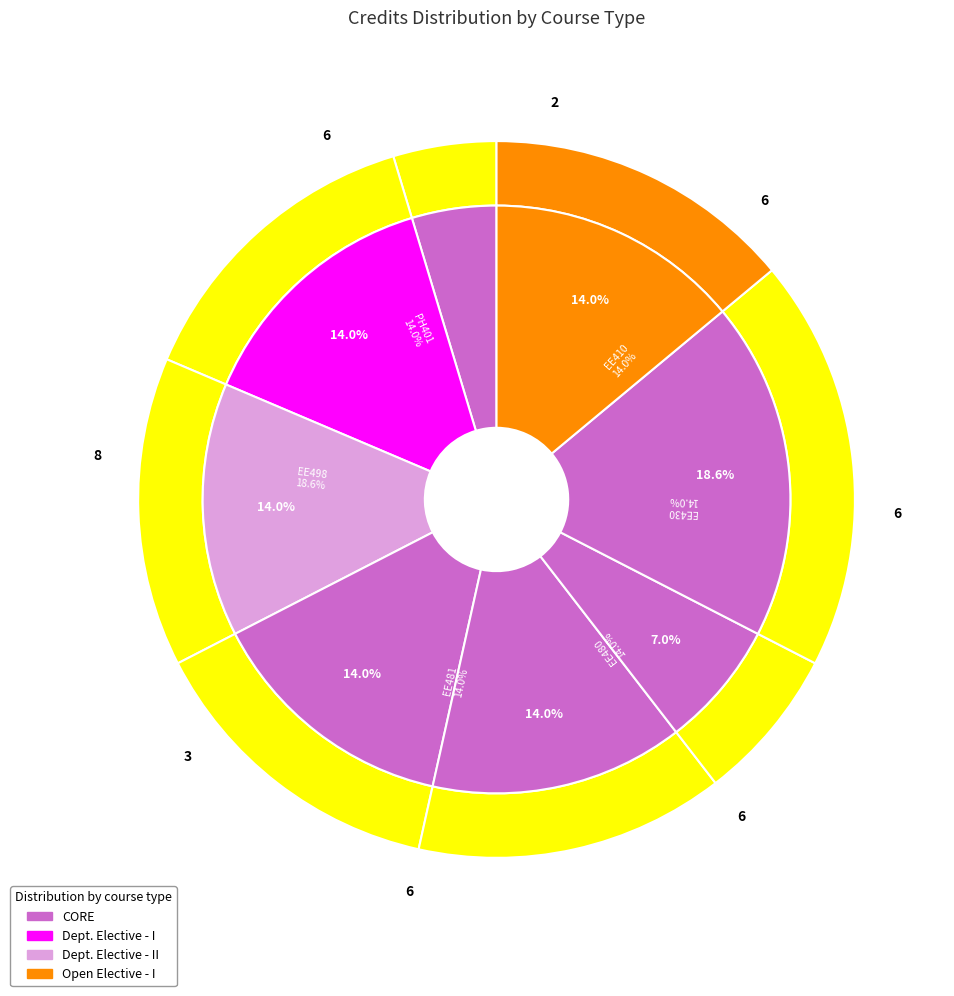

What percentage is the EE410 slice, to the nearest percent?

14%